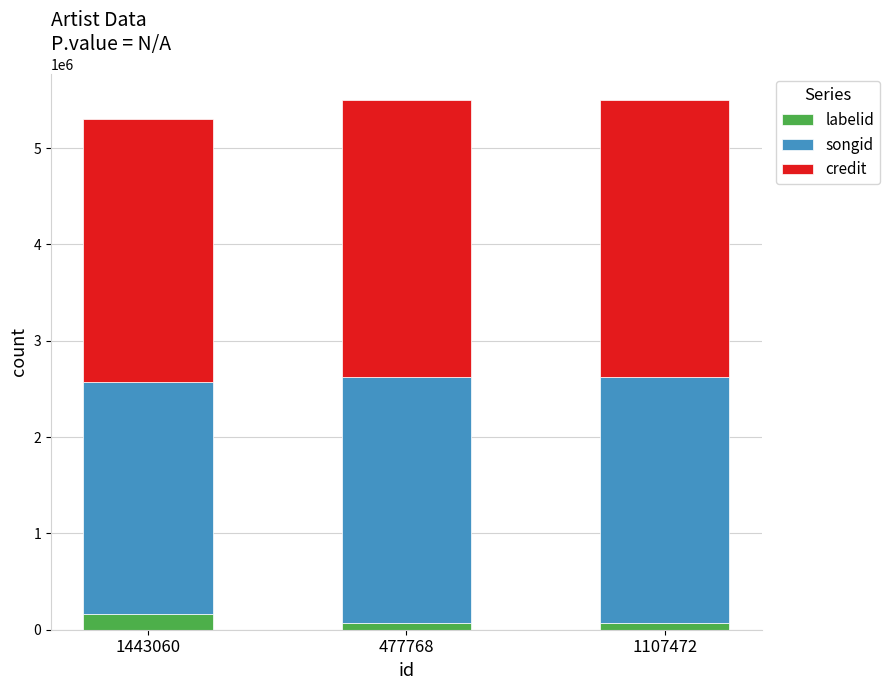

Reading right to left, what are the values for labelid?

69551	69551	158372